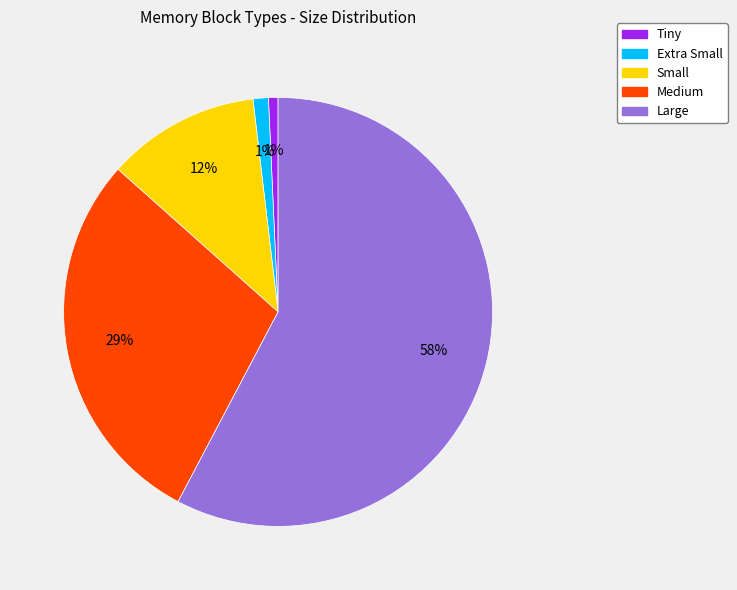

Do Tiny and Extra Small together represent more than half of the pie?

No